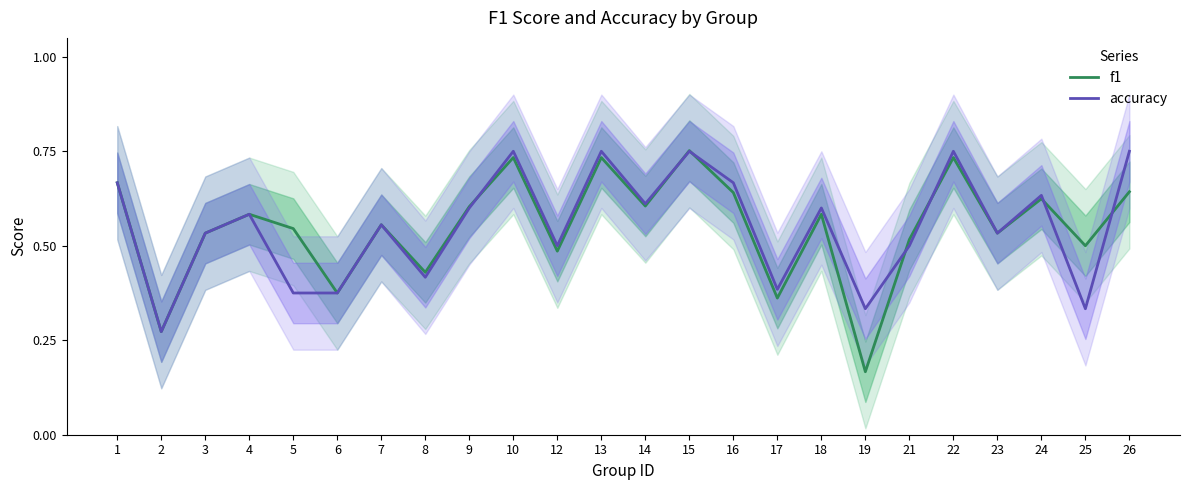

Count the number of data series in this chart.

2